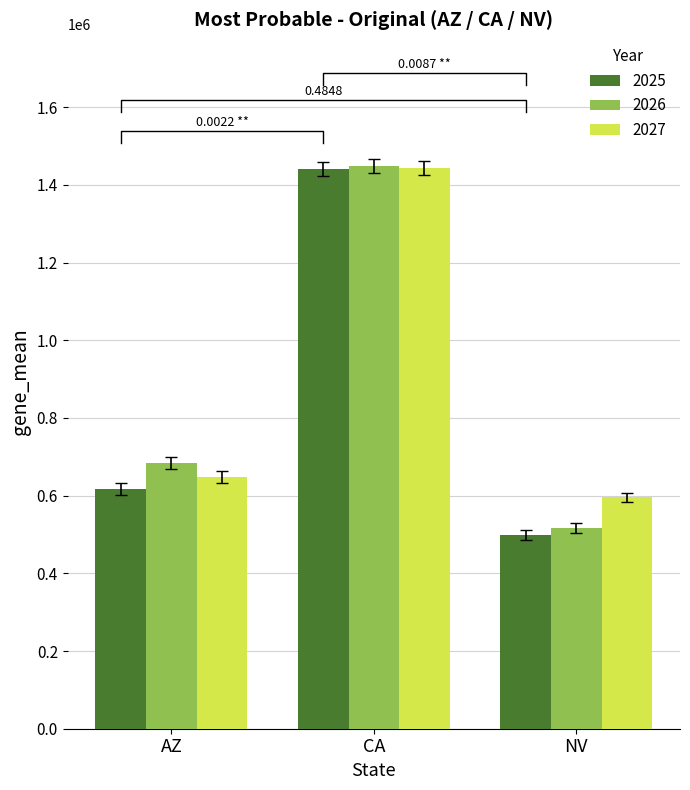

Which series has the largest total across all categories?

2027